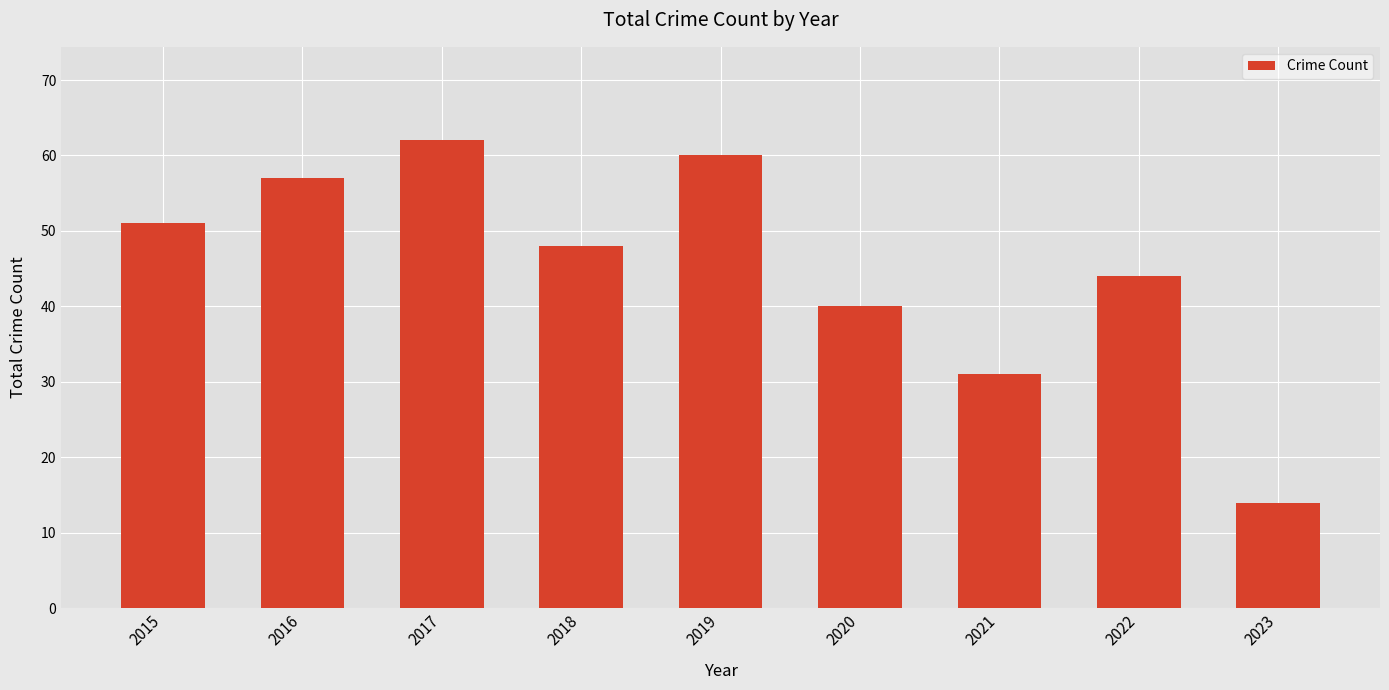

The value at 2017 is 97. True or false?

False